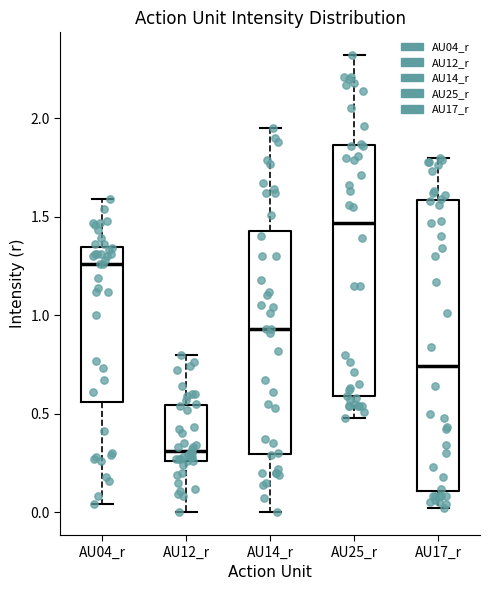

Reading left to right, transcribe this box plot: for each box, give where its median line is, the range the box spans, and where its two whiskers end, as read against the y-axis. The values are not printed on the chart, so give them approximately, as read against the axis.

AU04_r: median 1.25, box 0.55 to 1.35, whiskers 0.05 to 1.60
AU12_r: median 0.30, box 0.25 to 0.55, whiskers 0.00 to 0.80
AU14_r: median 0.95, box 0.30 to 1.45, whiskers 0.00 to 1.95
AU25_r: median 1.45, box 0.60 to 1.85, whiskers 0.50 to 2.30
AU17_r: median 0.75, box 0.10 to 1.60, whiskers 0.00 to 1.80